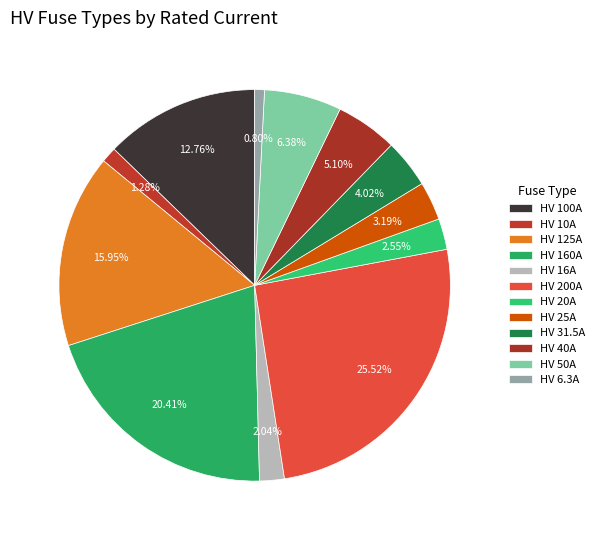

What is the smallest slice in the pie chart?

HV 6.3A